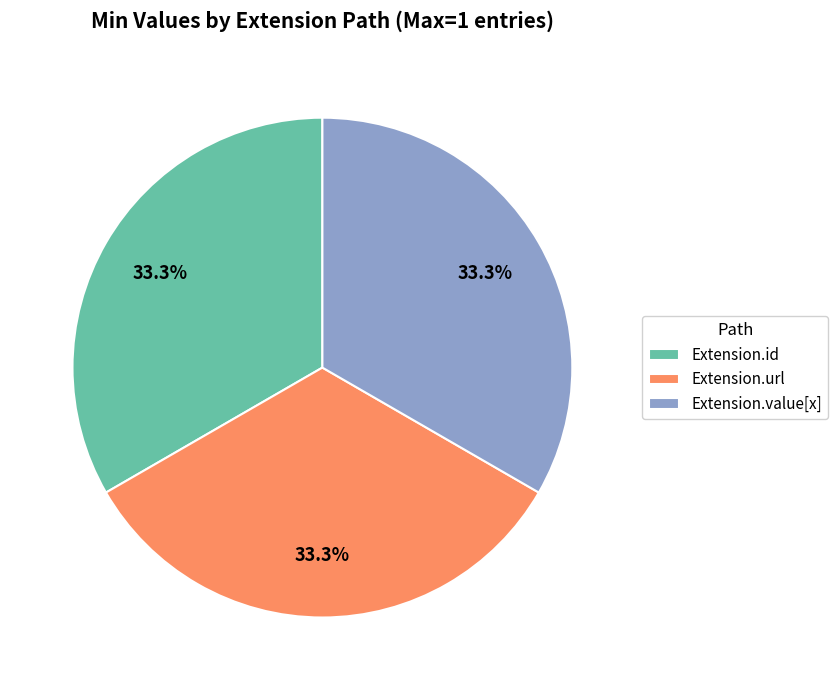

Is there a majority slice in this chart?

No